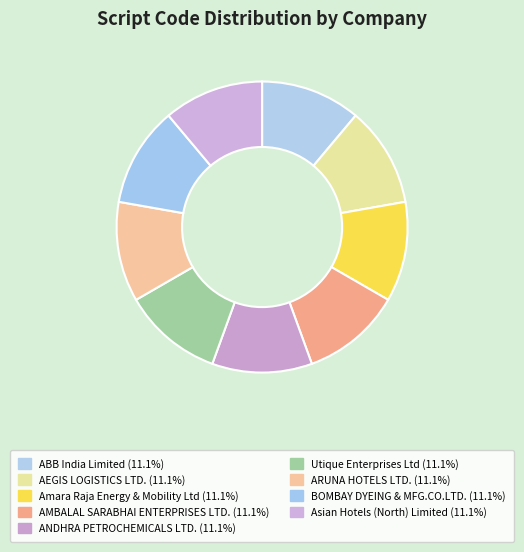

What is the smallest slice in the pie chart?

ABB India Limited